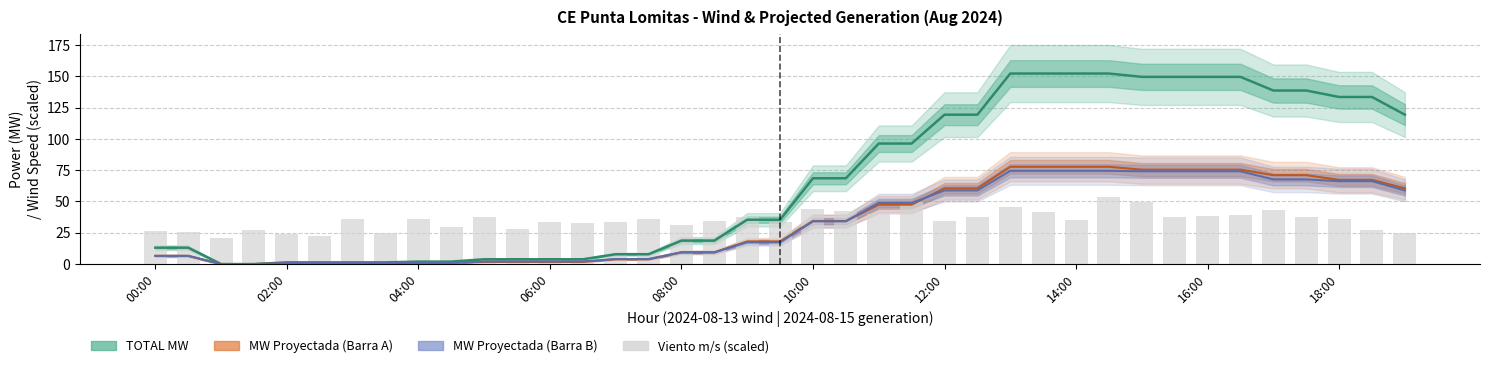

How many values in the MW Proyectada (Barra B) series exceed 17?

21